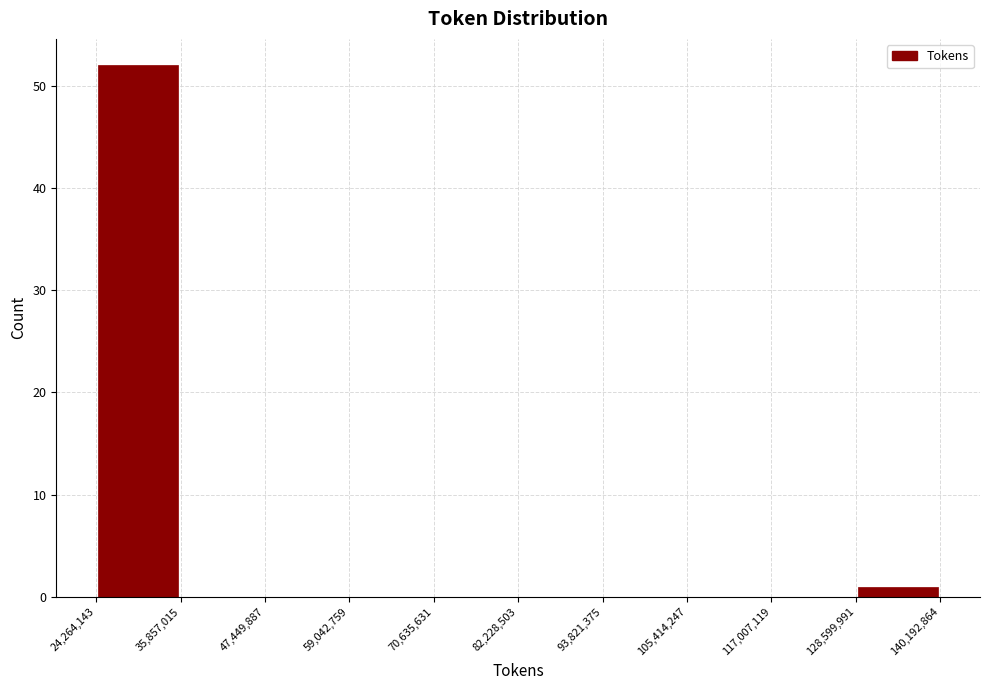

Reading left to right, list every bar in this chart as the range it spans on the x-axis followed by its height. The values are not printed on the chart, so give them approximately, as read against the axis.

24,264,143 to 35,857,015: 52
35,857,015 to 47,449,887: 0
47,449,887 to 59,042,759: 0
59,042,759 to 70,635,631: 0
70,635,631 to 82,228,503: 0
82,228,503 to 93,821,375: 0
93,821,375 to 105,414,247: 0
105,414,247 to 117,007,119: 0
117,007,119 to 128,599,991: 0
128,599,991 to 140,192,864: 1